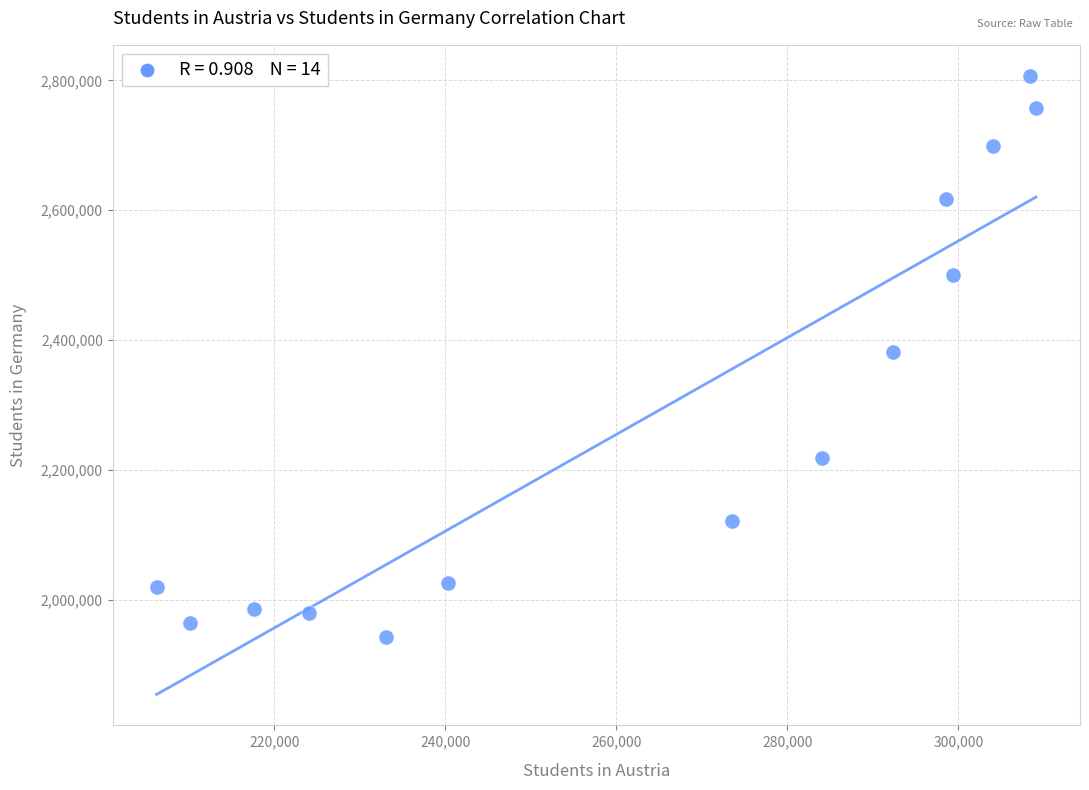

What is the range of X values (max minus min)?

102847